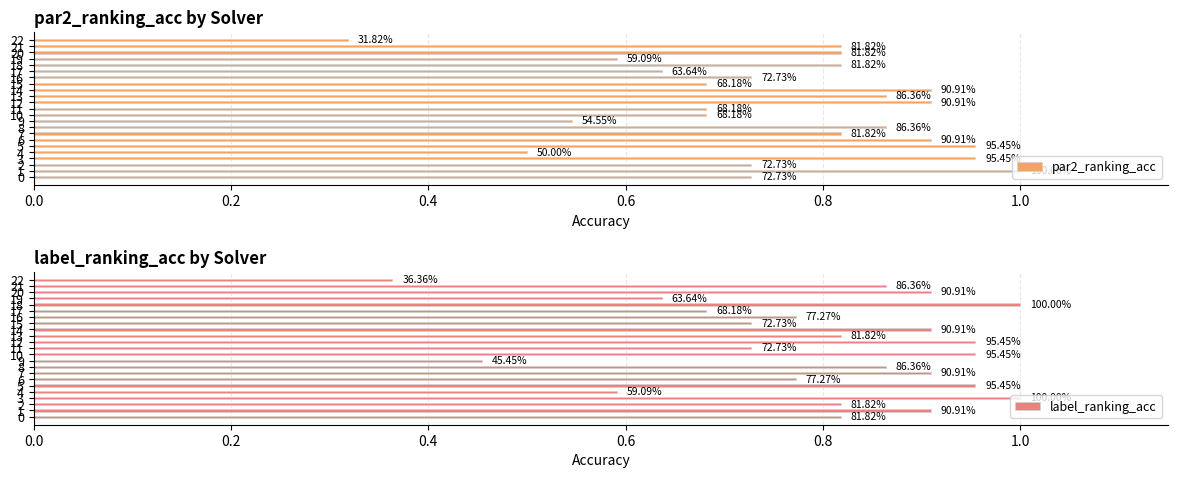

What is the label of the 14th bar from the left?

13